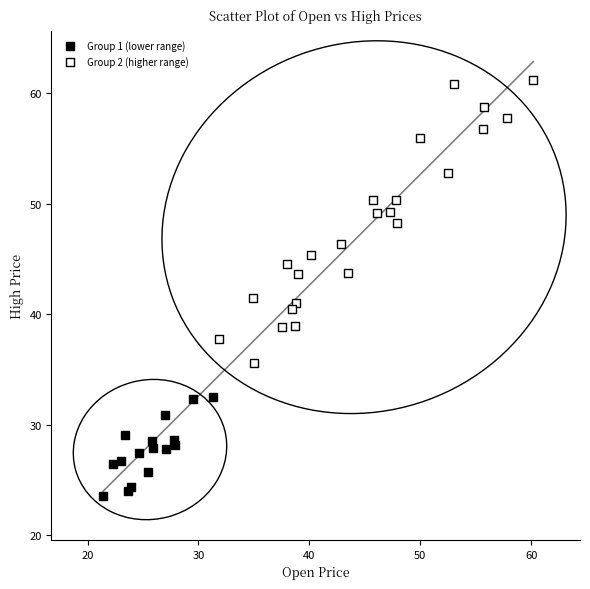

Which series reaches the minimum Y coordinate?

Group 1 (lower range)